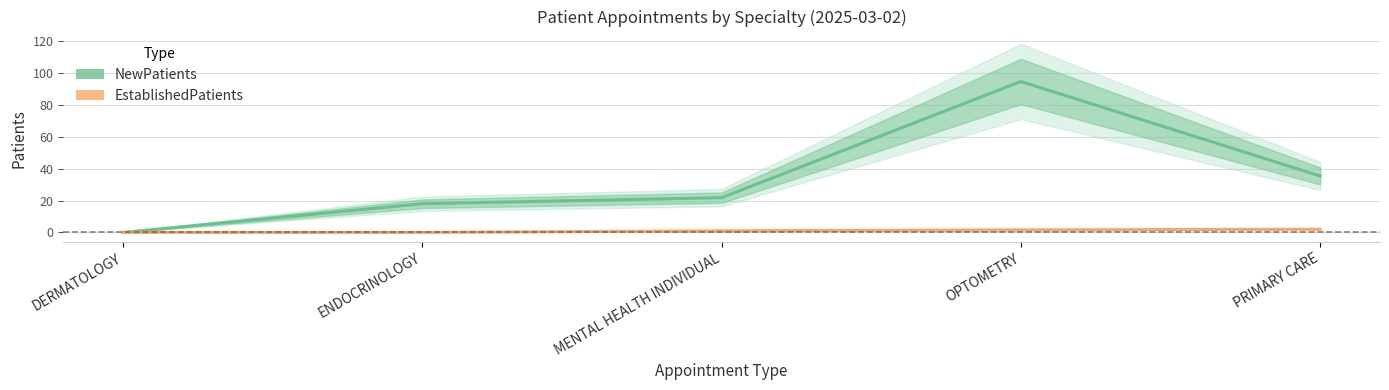

Between MENTAL HEALTH INDIVIDUAL and DERMATOLOGY, which is larger?

MENTAL HEALTH INDIVIDUAL